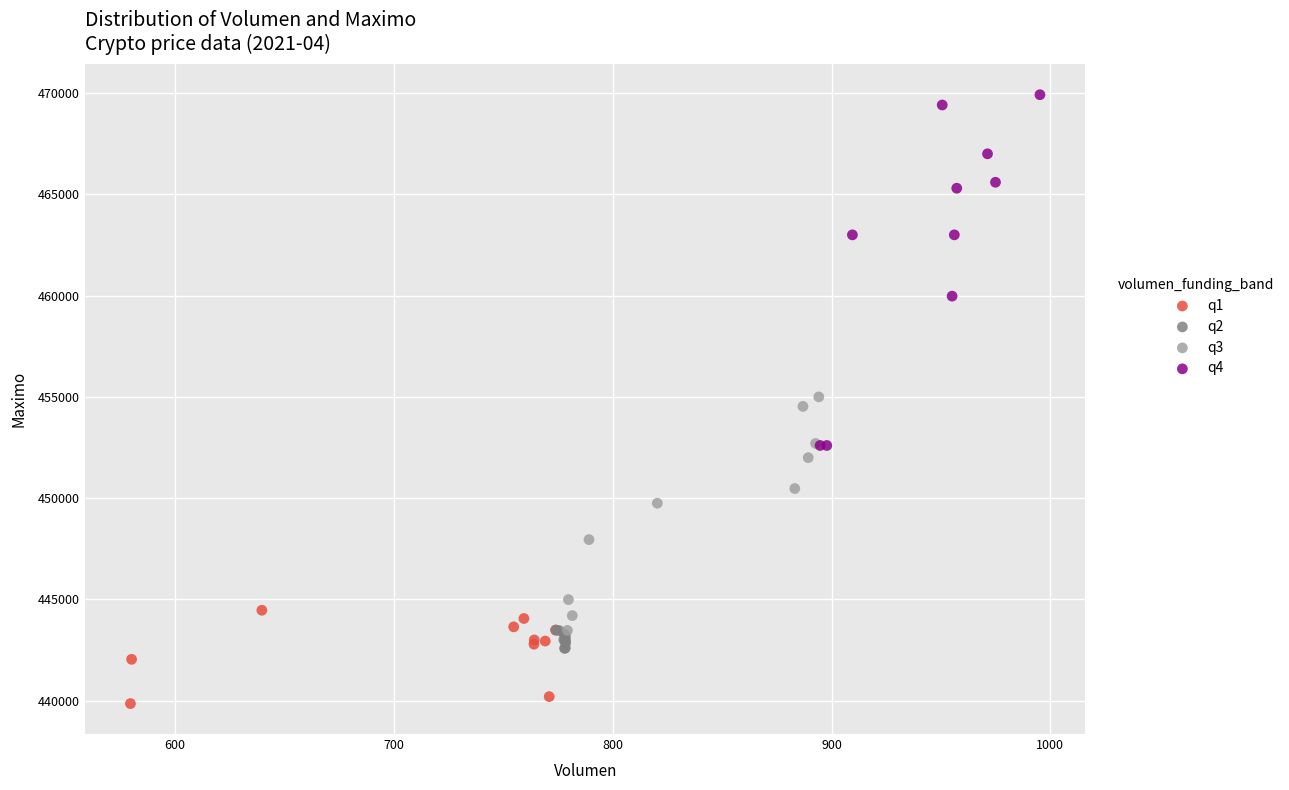

Which series reaches the minimum Y coordinate?

q1